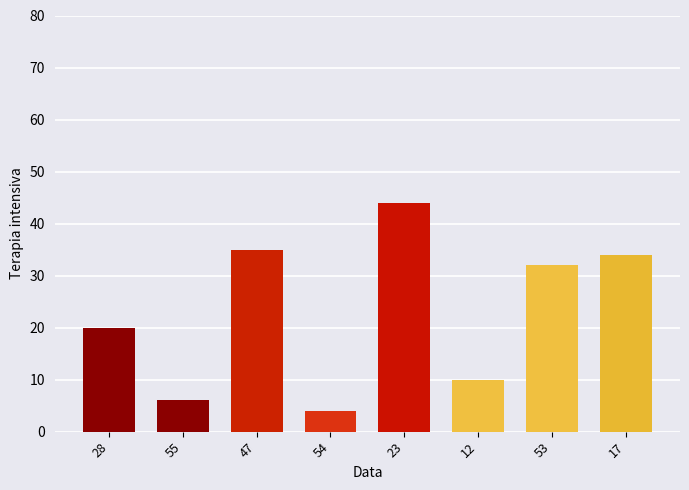

Is it true that the value at 53 is 43?

False